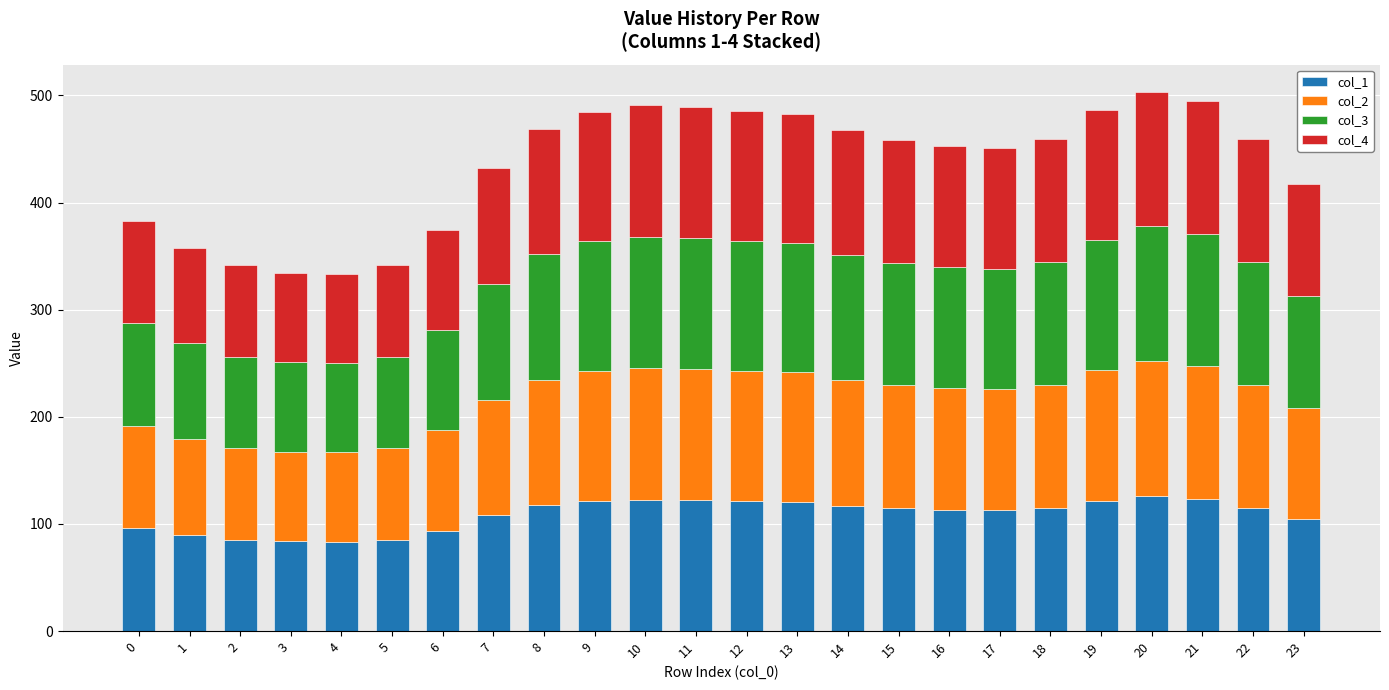

Is it true that col_1 equals 211.9 at 19?

False